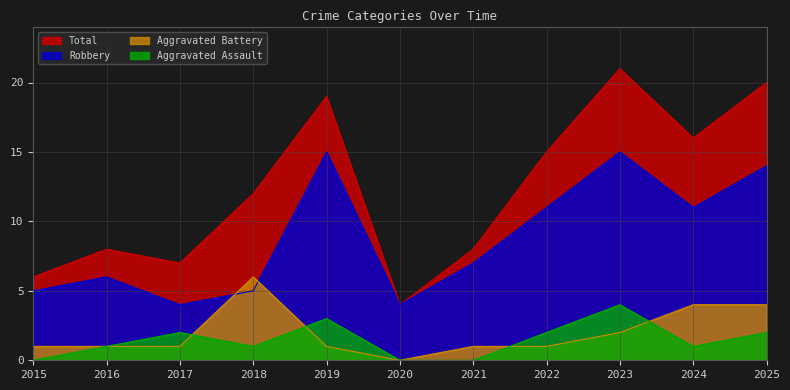

Reading left to right, transcribe all the data shown in this chart.

Aggravated Assault: 2015=0	2016=1	2017=2	2018=1	2019=3	2020=0	2021=0	2022=2	2023=4	2024=1	2025=2
Aggravated Battery: 2015=1	2016=1	2017=1	2018=6	2019=1	2020=0	2021=1	2022=1	2023=2	2024=4	2025=4
Robbery: 2015=5	2016=6	2017=4	2018=5	2019=15	2020=4	2021=7	2022=11	2023=15	2024=11	2025=14
Total: 2015=6	2016=8	2017=7	2018=12	2019=19	2020=4	2021=8	2022=15	2023=21	2024=16	2025=20